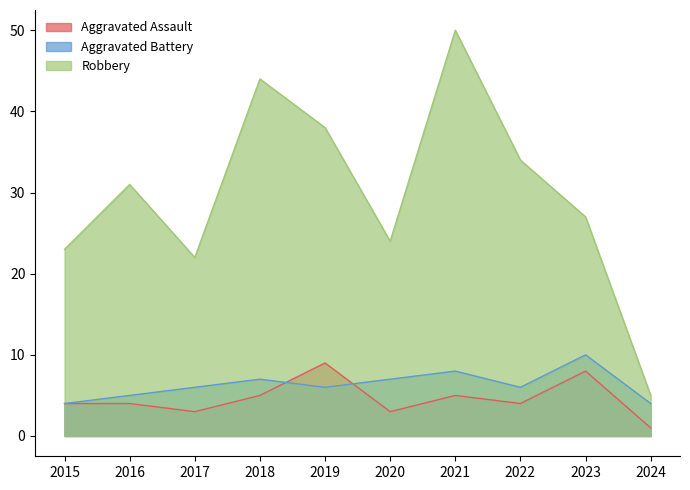

What is the difference between the second highest and minimum values in the Aggravated Assault series?

7